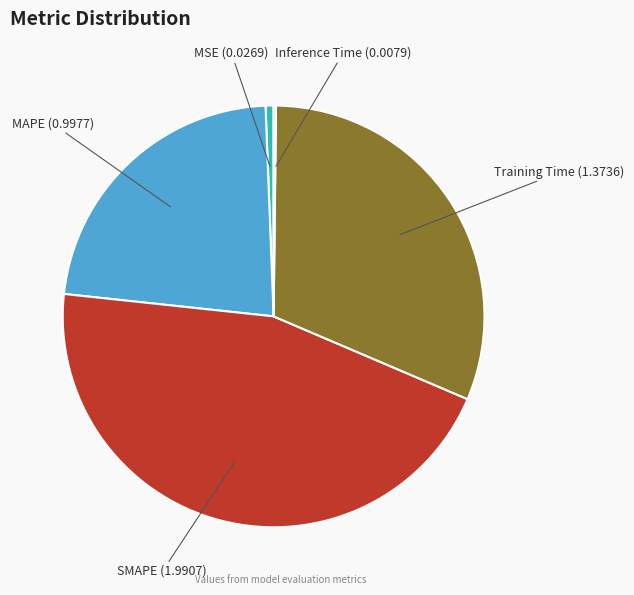

The SMAPE slice represents 52% of the pie. True or false?

False